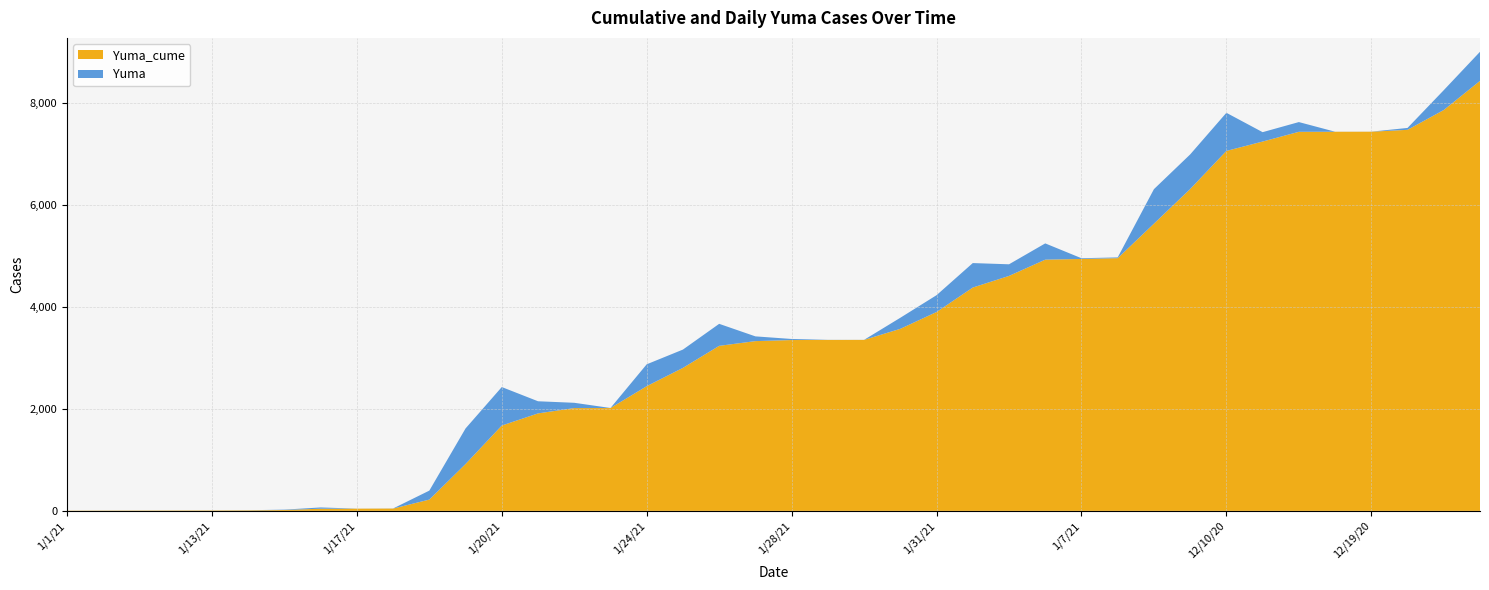

Reading right to left, transcribe all the data shown in this chart.

Yuma_cume: 8435	7864	7475	7438	7437	7436	7245	7061	6313	5634	4957	4942	4928	4609	4381	3901	3571	3354	3353	3351	3330	3237	2805	2446	2017	2016	1912	1674	919	221	45	43	42	17	10	8	7	6	5	4
Yuma: 571	389	37	1	1	191	184	748	679	677	15	14	319	228	480	330	217	1	2	21	93	432	359	429	1	104	238	755	698	176	2	1	25	7	2	1	1	1	1	0